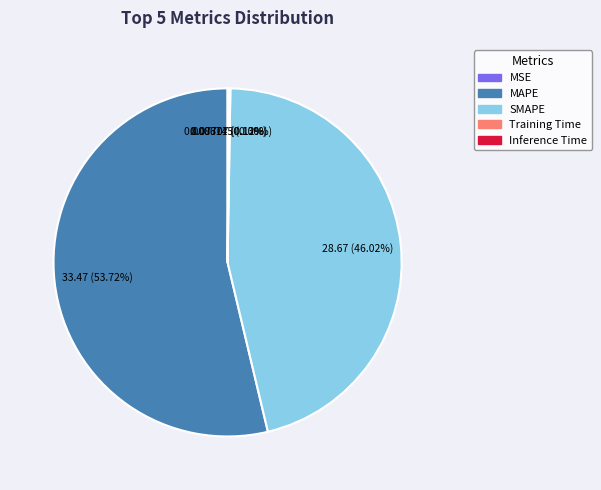

What is the total percentage of MAPE and SMAPE?

99.7%